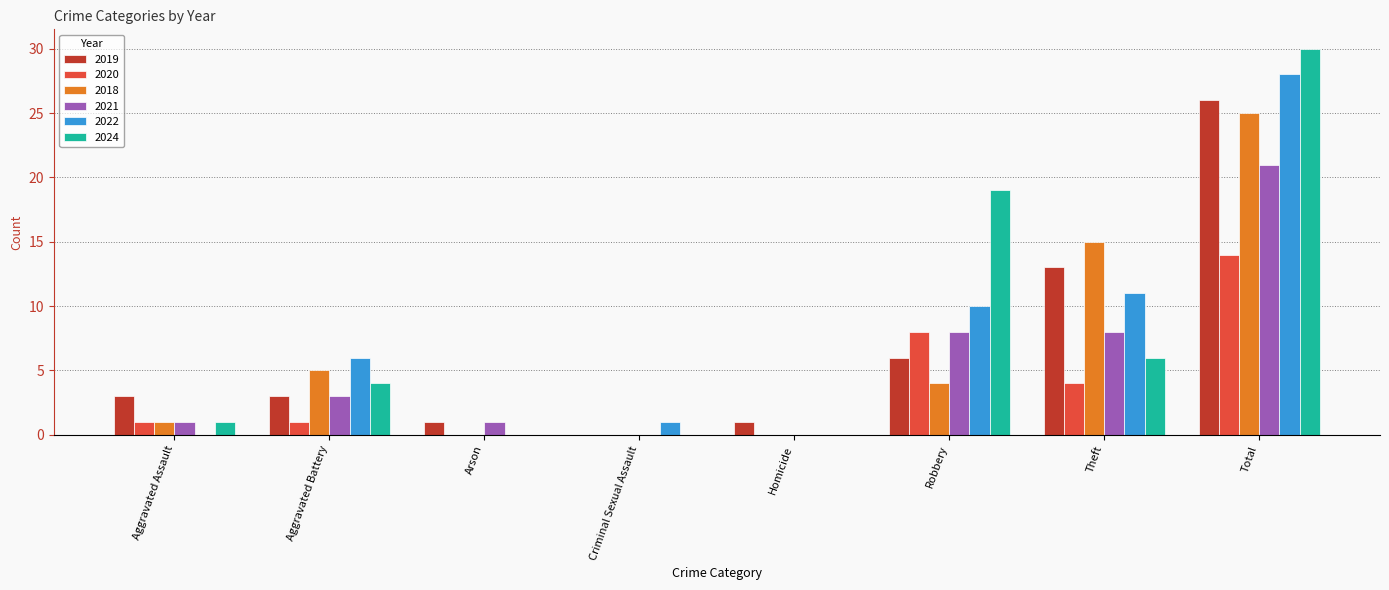

What are all the series names shown in the legend?

2019, 2020, 2018, 2021, 2022, 2024